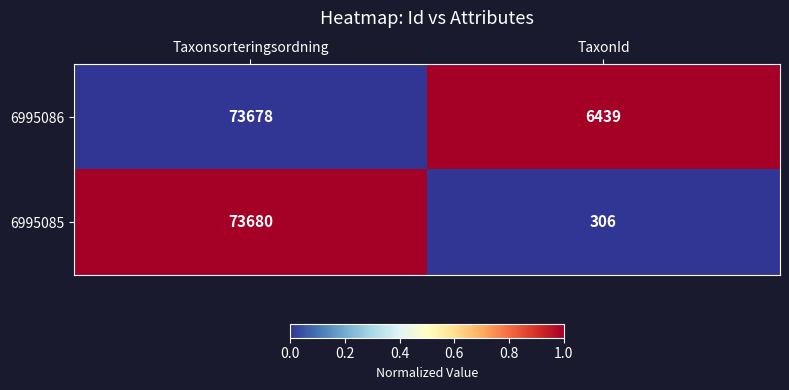

What is the total value across all series at TaxonId?

6745